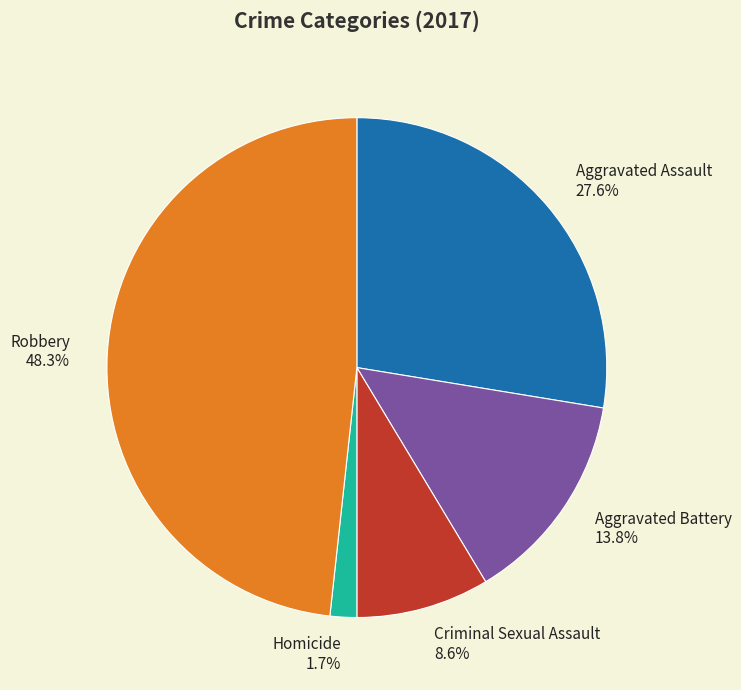

Count the number of slices in the pie.

5